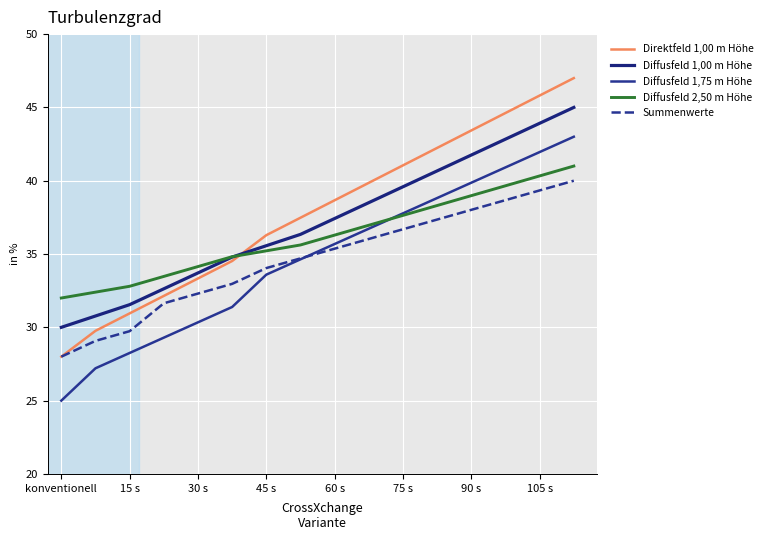

What is the smallest value displayed?

25.0